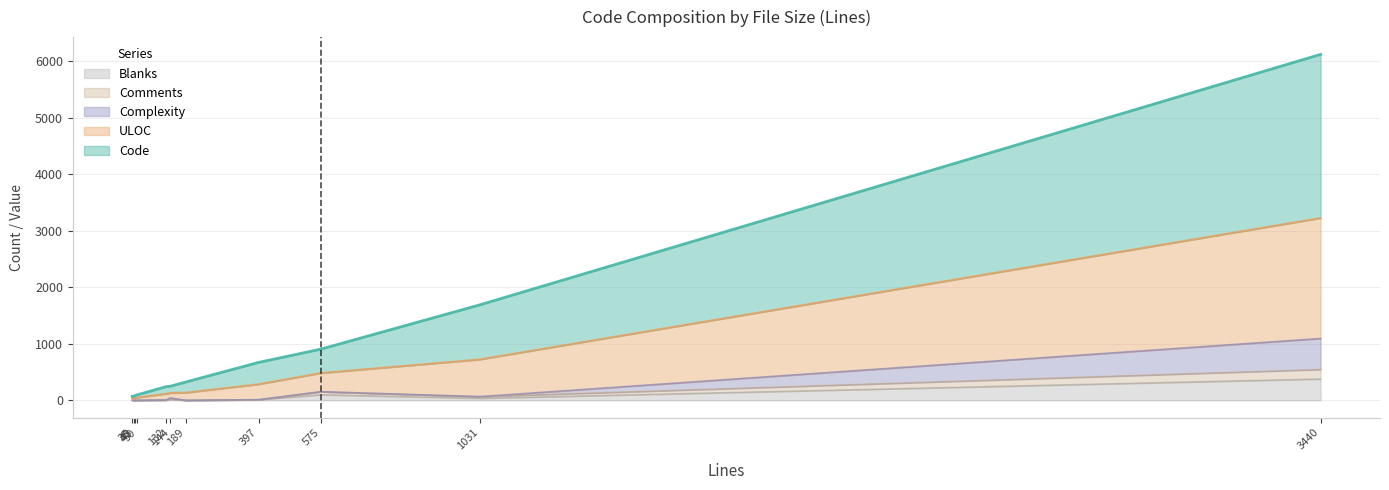

At how many categories does at least one series exceed 2574?

1